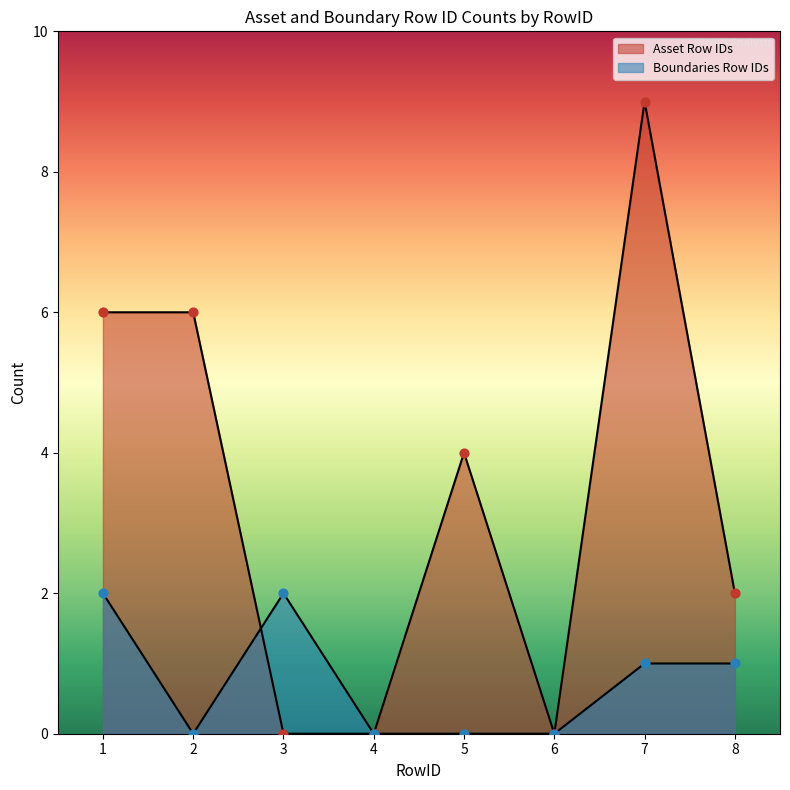

At which category is the sum across all series the highest?

7